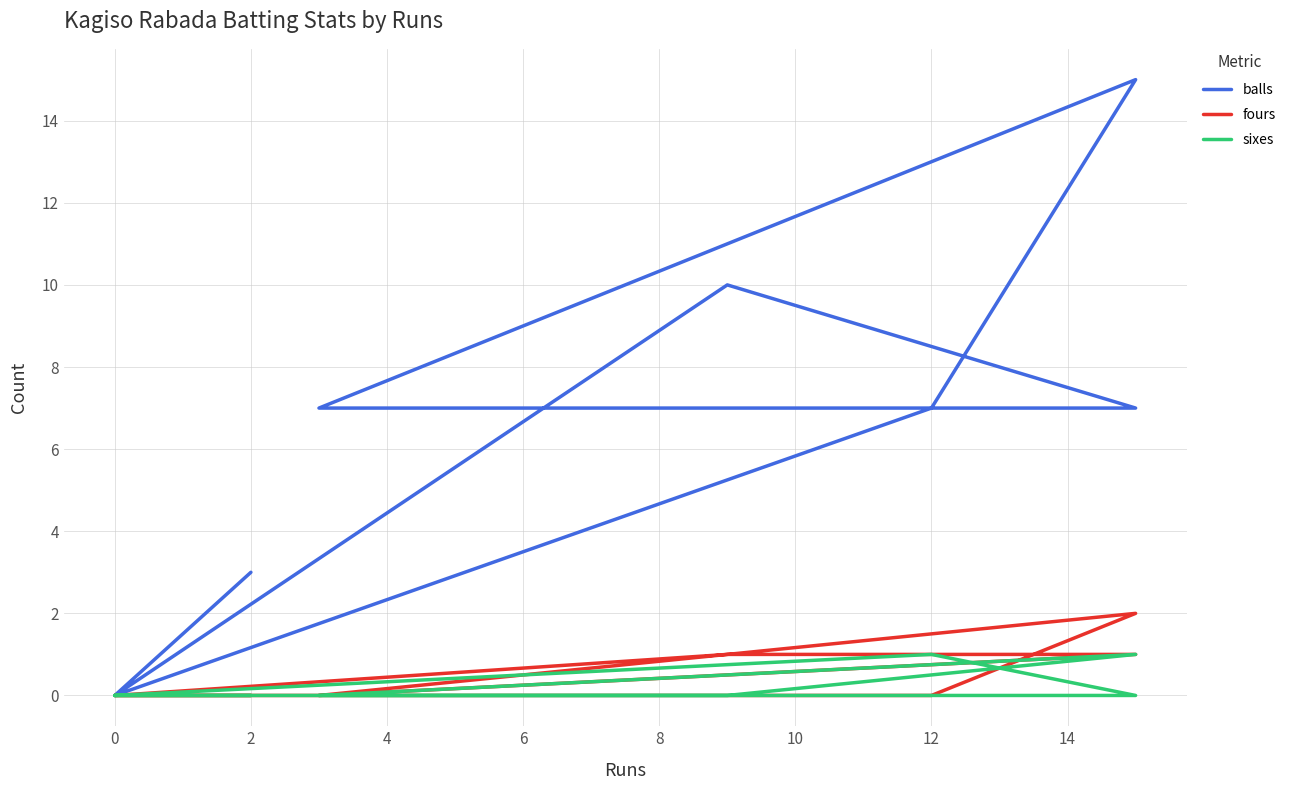

The value of fours at 4 is 1. True or false?

False